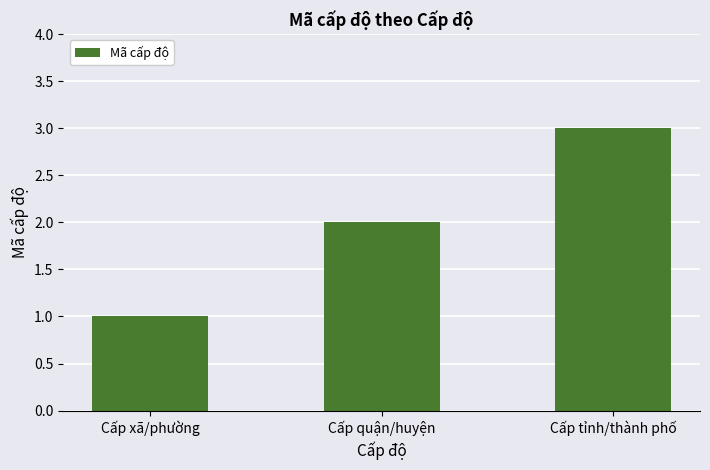

Is it true that the value at Cấp xã/phường is 1?

True